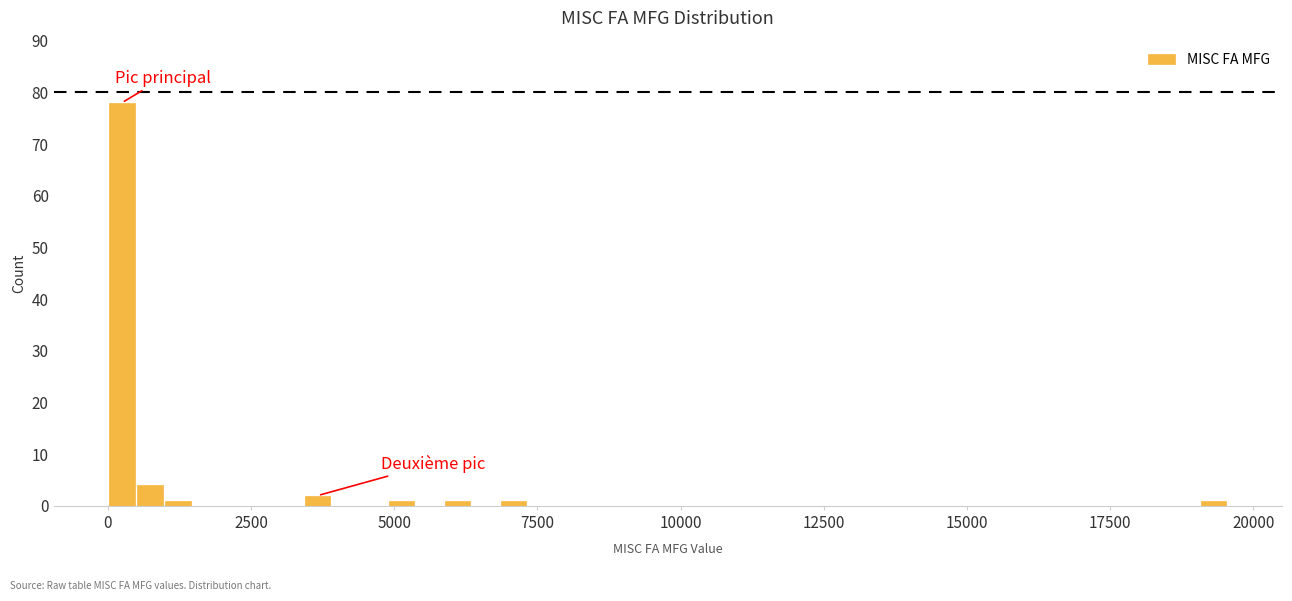

Around what value on the x-axis is the tallest bar? Give the approximate position of its centre, as read against the axis.

0